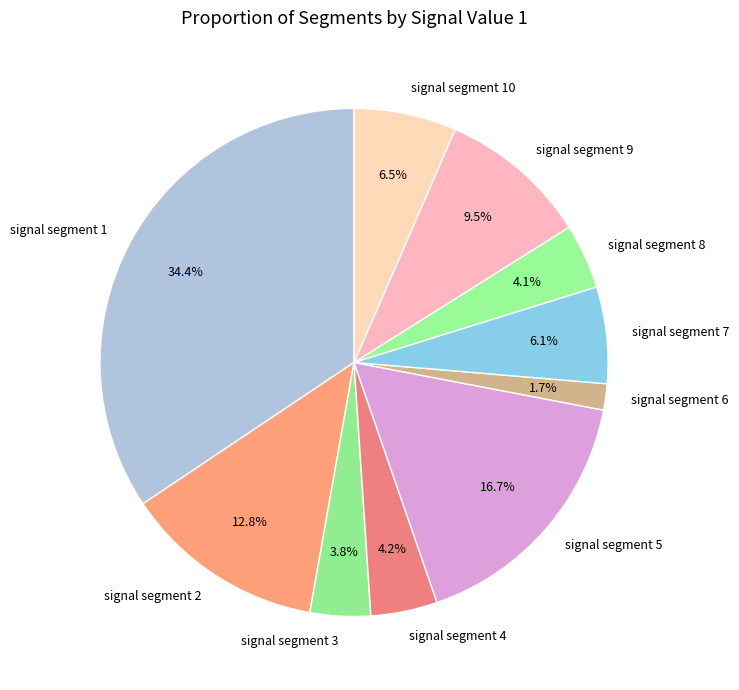

Do signal segment 10 and signal segment 3 together represent more than half of the pie?

No